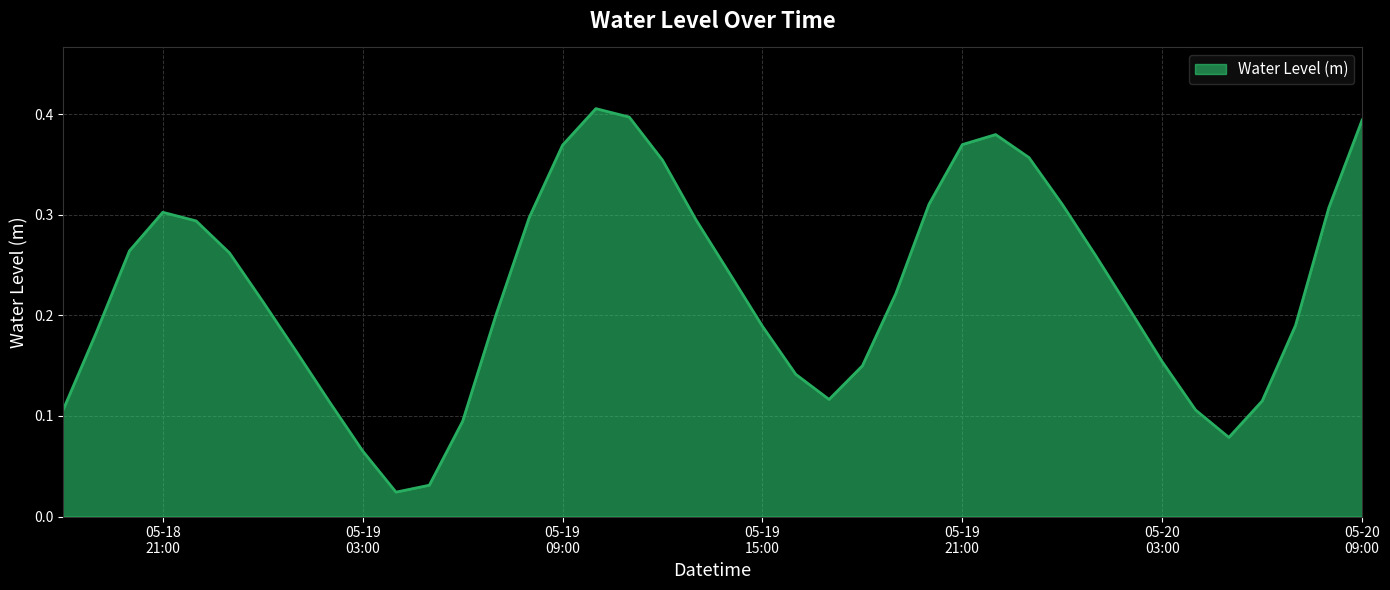

What is the difference between the maximum and second lowest values?

0.4